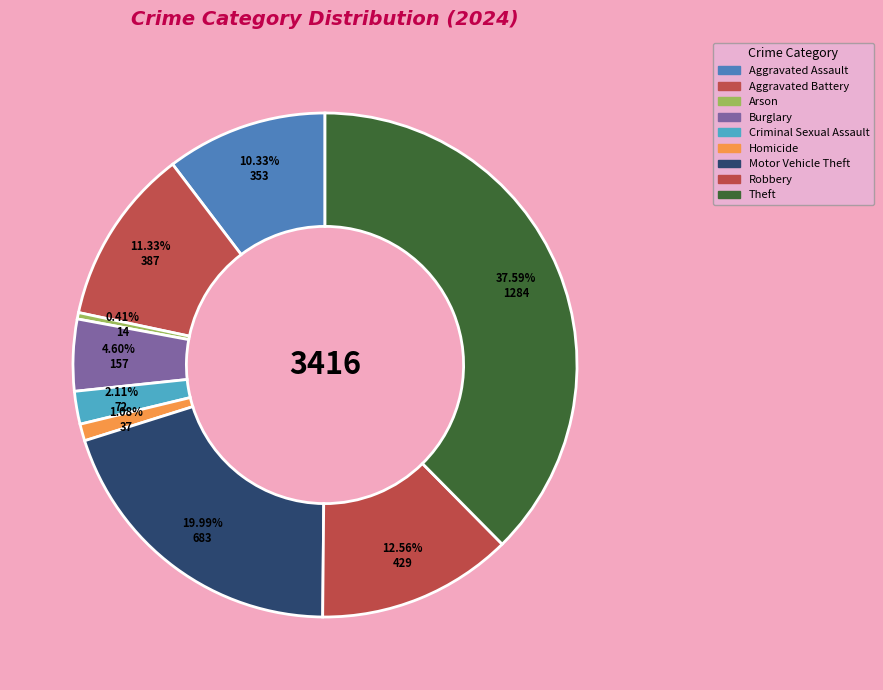

Count the number of slices in the pie.

9